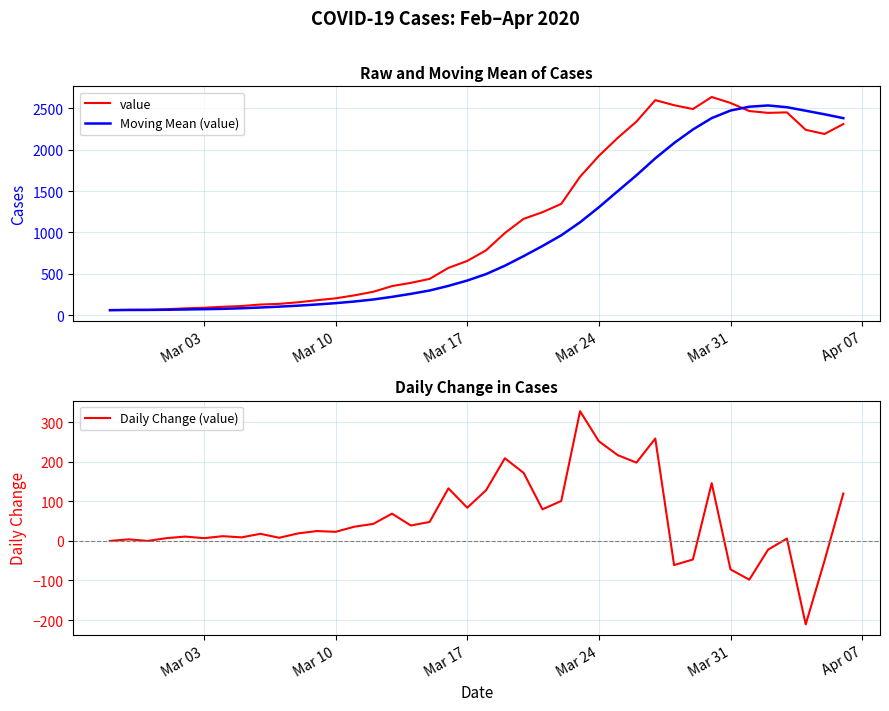

List the series in order of their overall mean, lowest first.

Daily Change (value), Moving Mean (value), value